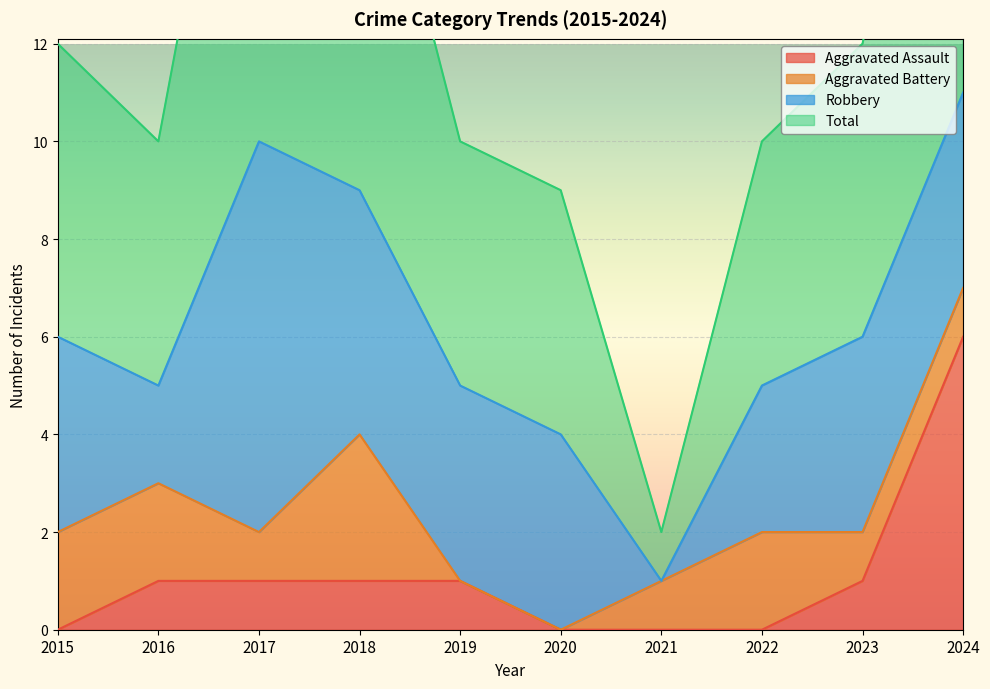

Which series has the largest range (max minus min)?

Total